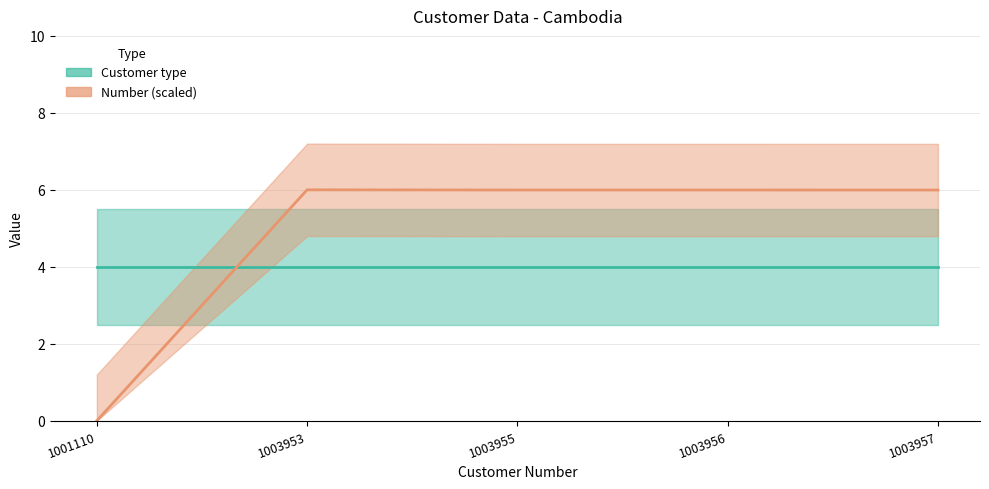

What is the maximum value shown in the chart?

6.0